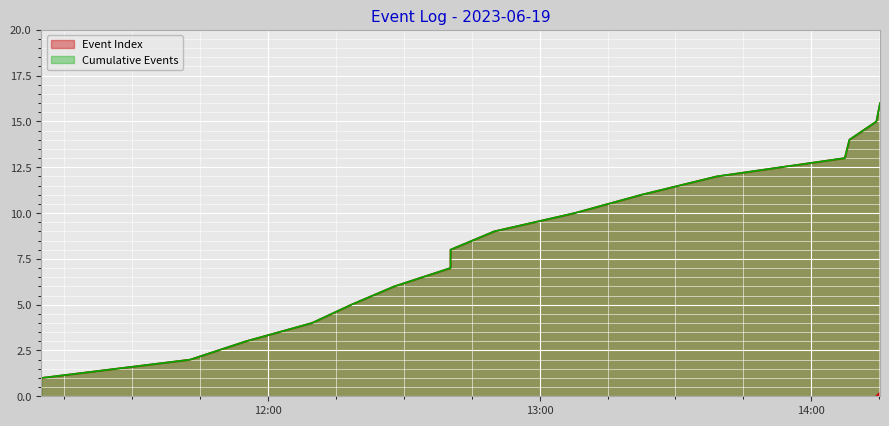

How many lines are shown in the chart?

2